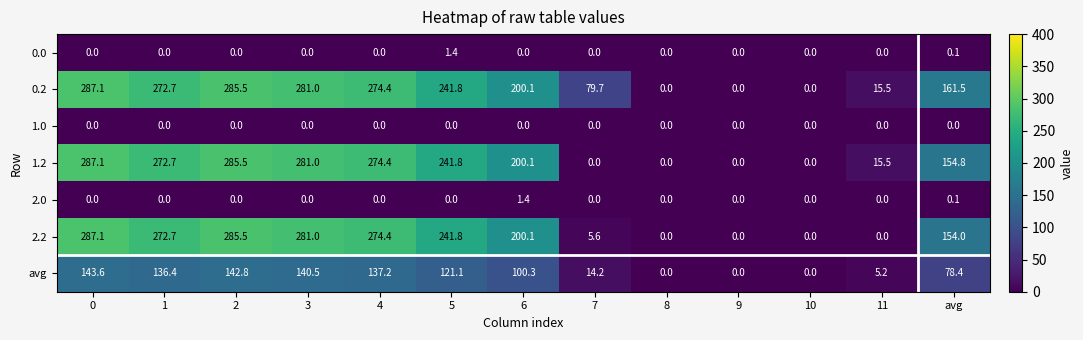

What is the spread (max minus min) of values at 3?

281.0